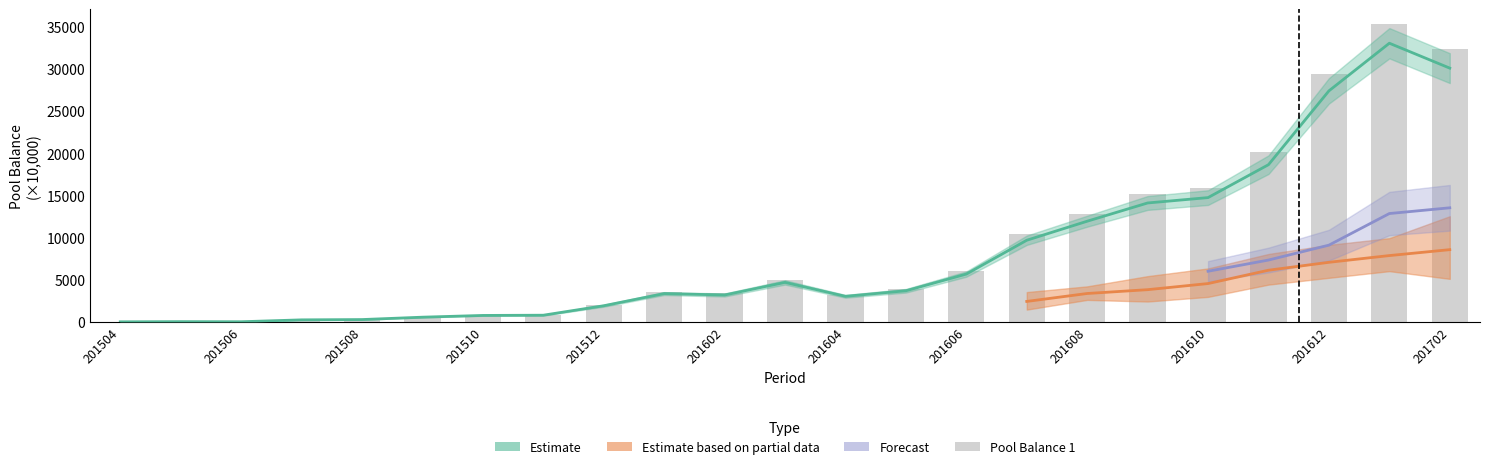

Which label corresponds to the smallest value in the chart?

201504